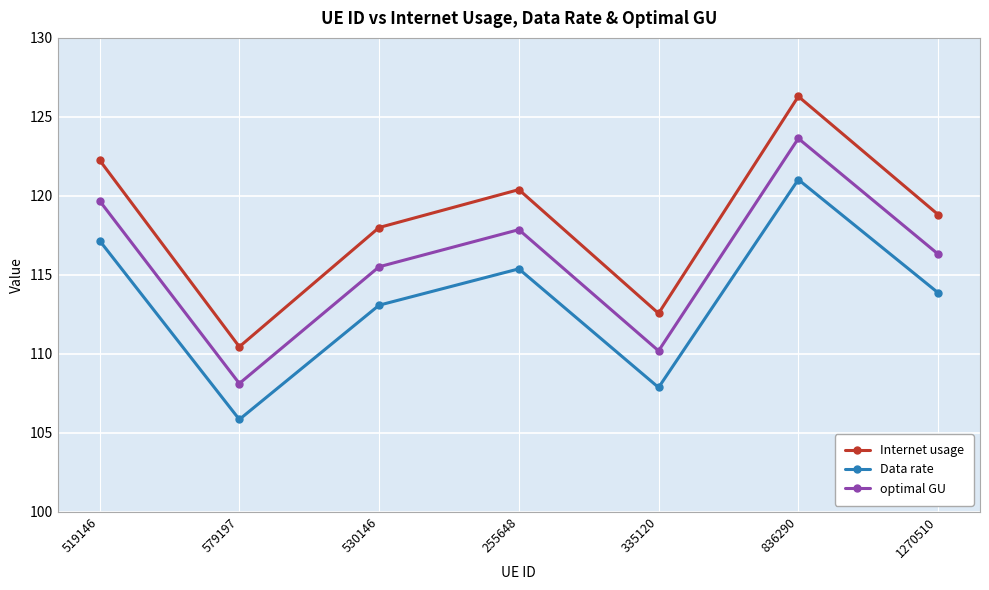

At which label is Data rate closest to 113?

530146